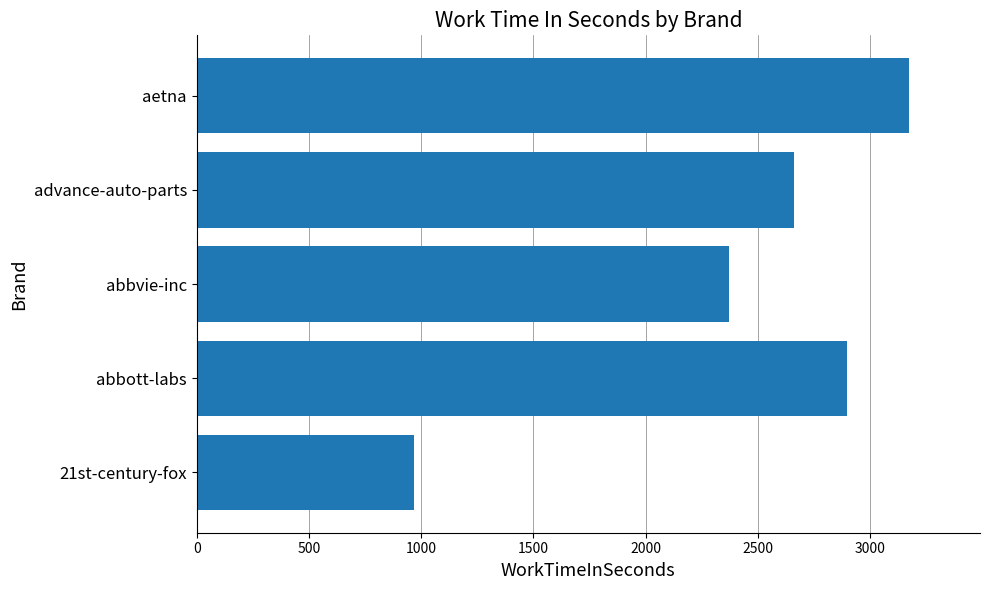

Rank the categories by value from highest to lowest.

aetna, abbott-labs, advance-auto-parts, abbvie-inc, 21st-century-fox